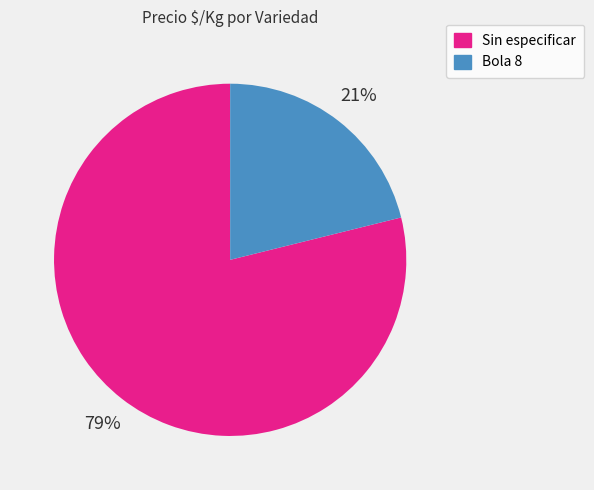

To the nearest percent, what is the difference between the largest and smallest slice percentages?

58%